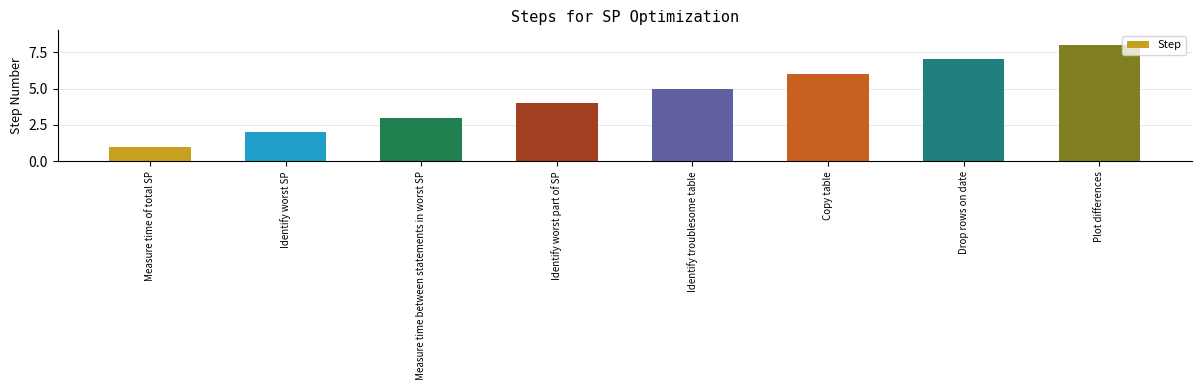

How many distinct data groups are displayed?

1